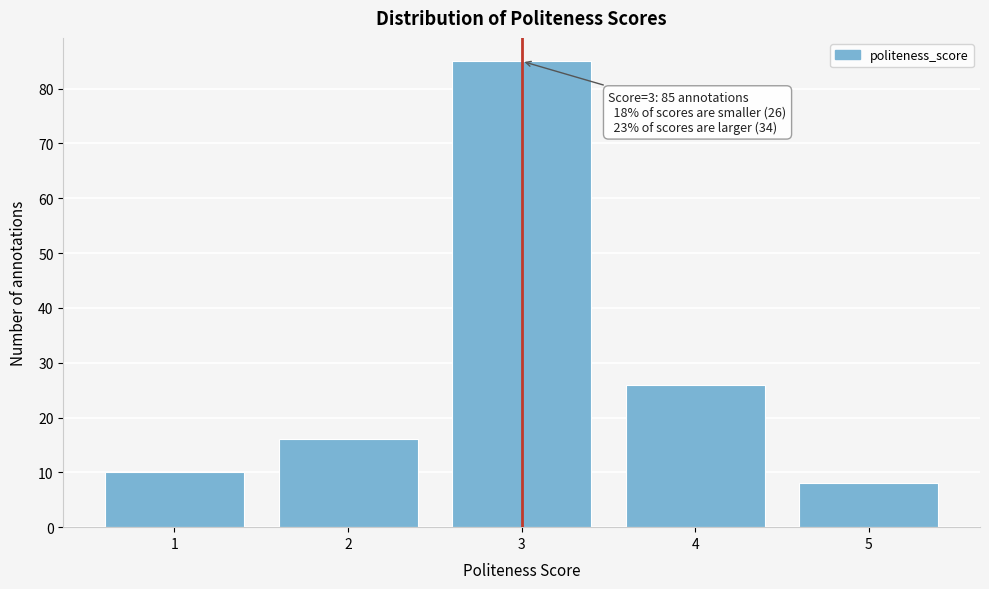

Reading left to right, what are all the values shown in this chart?

10	16	85	26	8